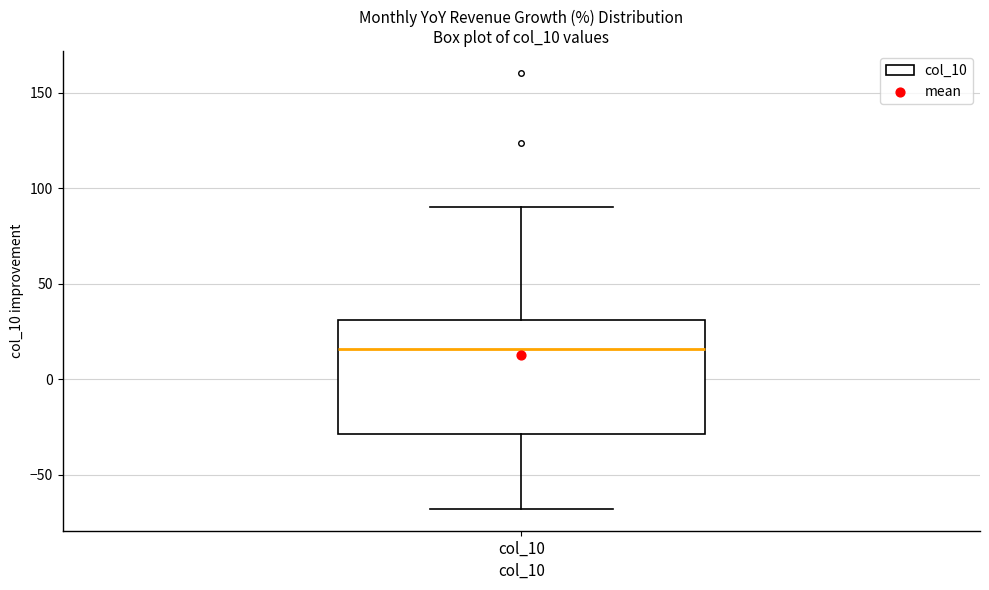

Transcribe this box plot: give where the median line is, the range the box spans, and where the two whiskers end, as read against the y-axis. The values are not printed on the chart, so give them approximately, as read against the axis.

median 15, box -30 to 30, whiskers -70 to 90